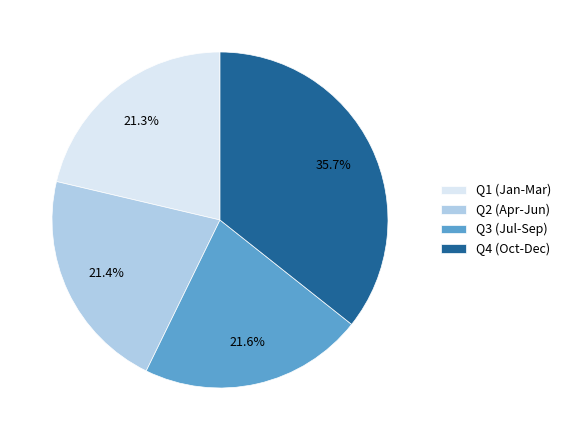

What is the largest slice in the pie chart?

Q4 (Oct-Dec)